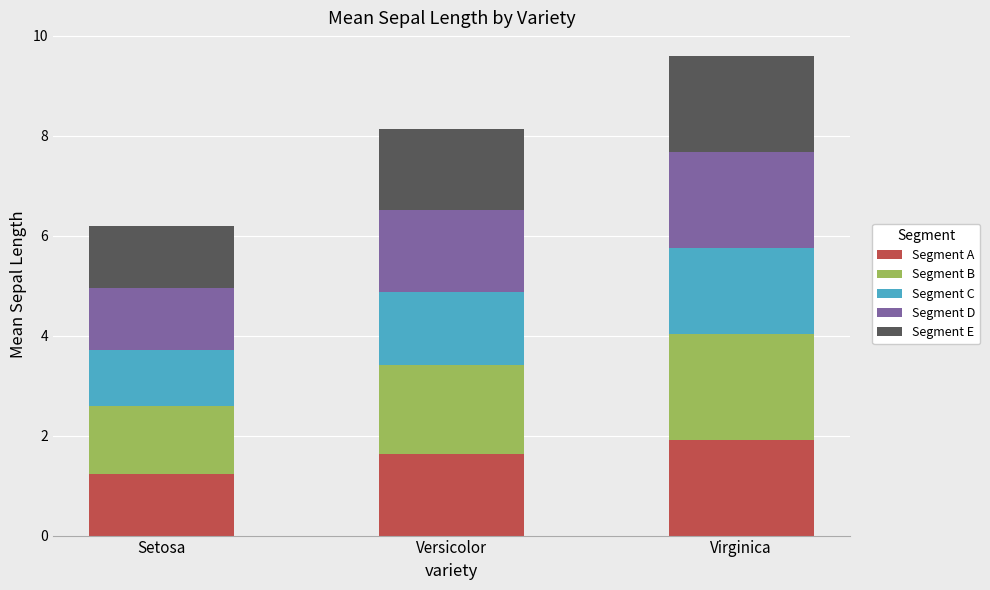

At which label does Segment A reach its minimum?

Setosa